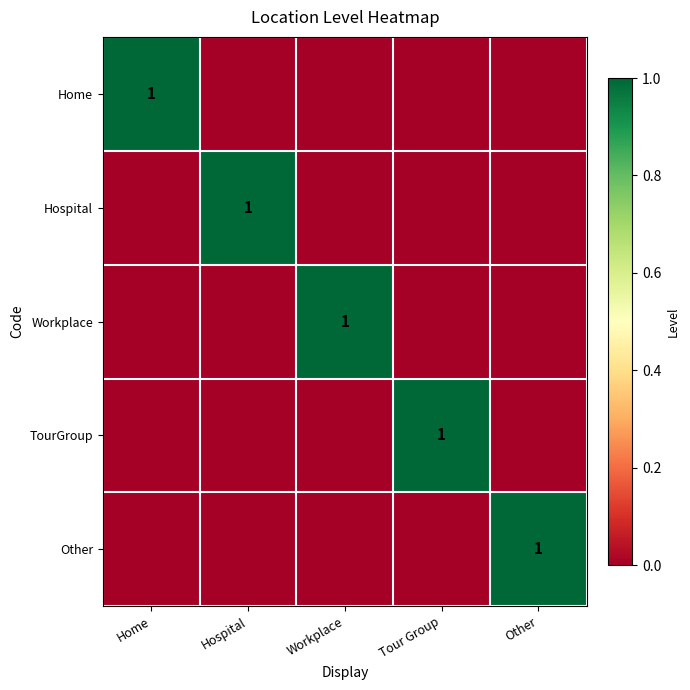

The Workplace series shows 1 at Workplace. True or false?

True